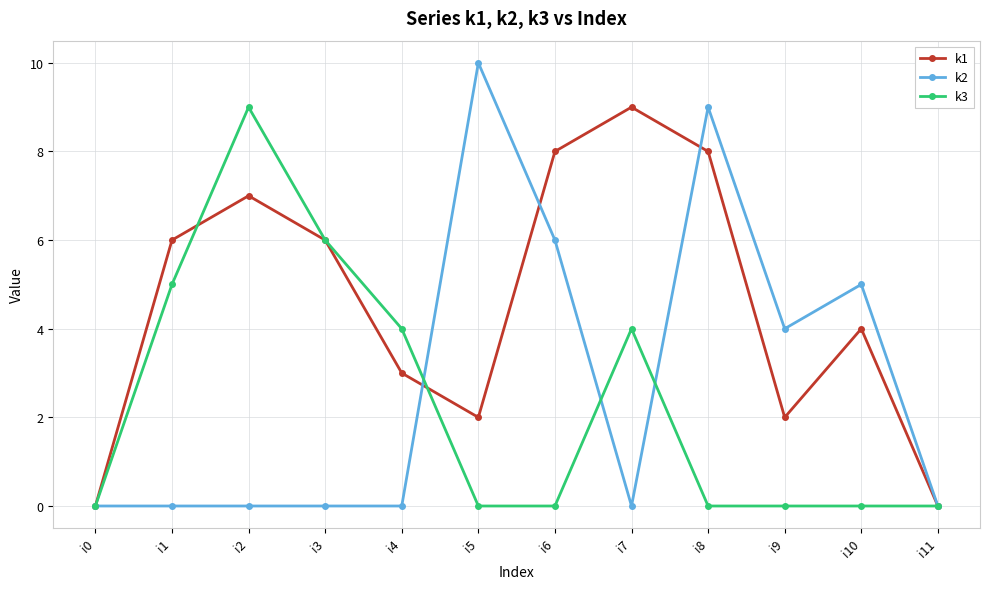

Reading left to right, transcribe all the data shown in this chart.

k1: i0=0	i1=6	i2=7	i3=6	i4=3	i5=2	i6=8	i7=9	i8=8	i9=2	i10=4	i11=0
k2: i0=0	i1=0	i2=0	i3=0	i4=0	i5=10	i6=6	i7=0	i8=9	i9=4	i10=5	i11=0
k3: i0=0	i1=5	i2=9	i3=6	i4=4	i5=0	i6=0	i7=4	i8=0	i9=0	i10=0	i11=0